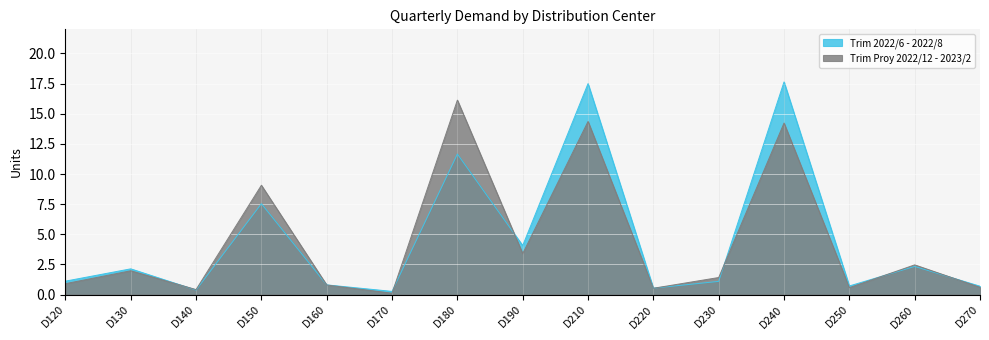

What is the sum of the Trim Proy 2022/12 - 2023/2 values at D220 and D170?

0.7